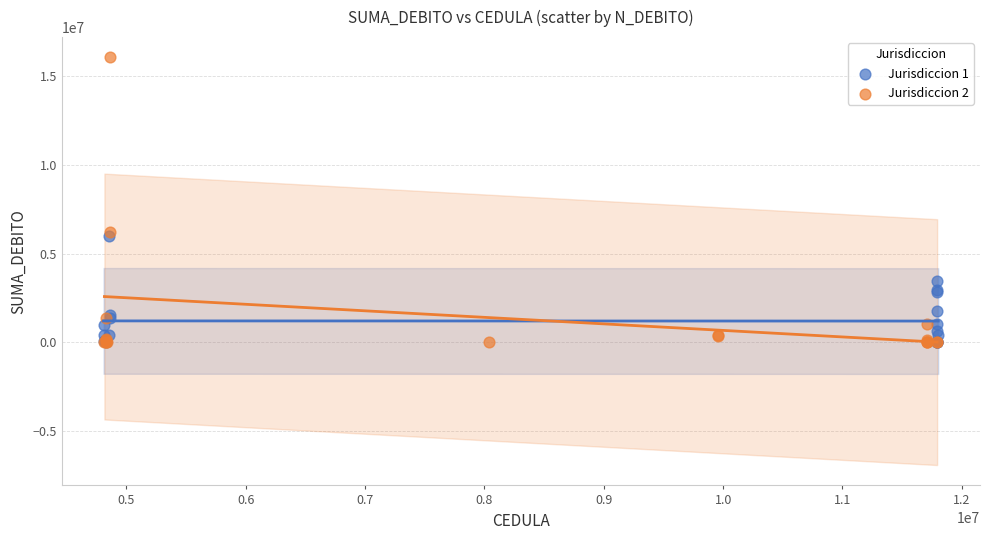

Which series has the widest spread of Y values?

Jurisdiccion 2